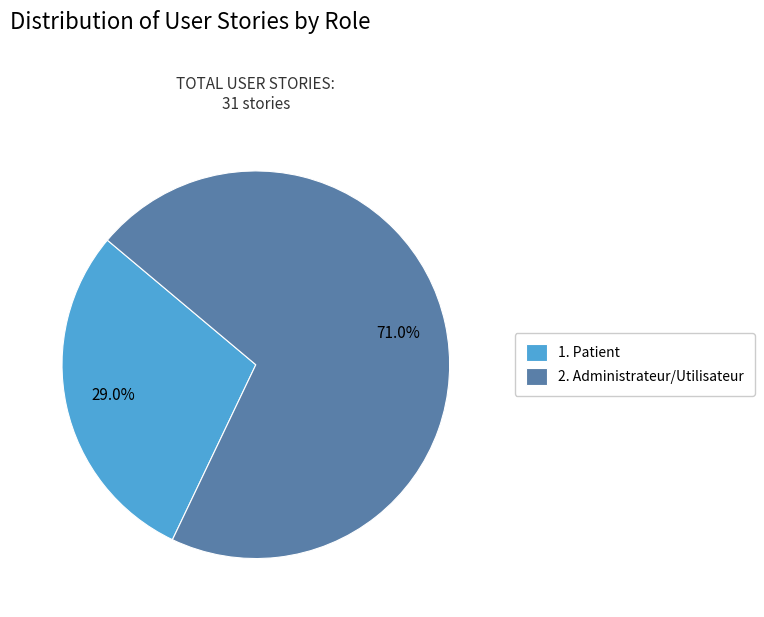

What is the largest slice in the pie chart?

2. Administrateur/Utilisateur